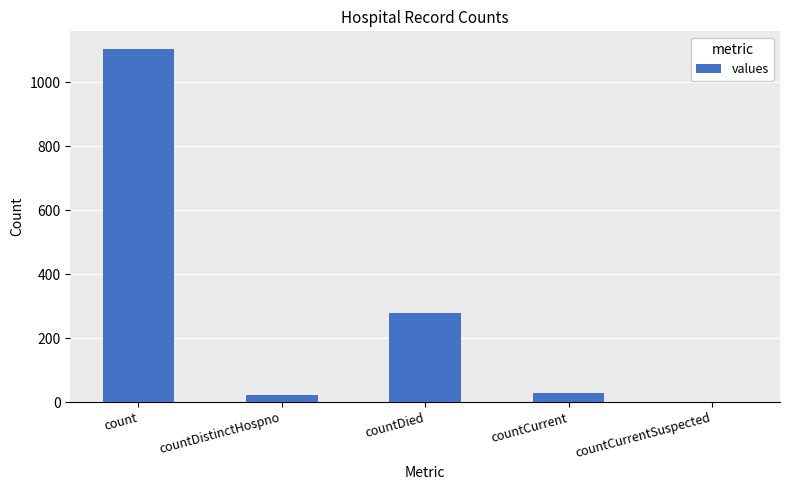

Is it true that the value at countDied is 279?

True